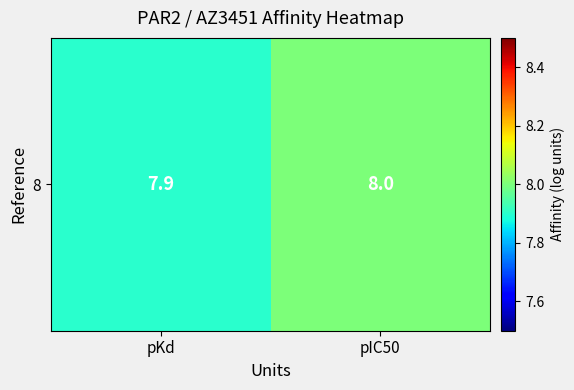

List the labels in order of value, largest first.

pIC50, pKd